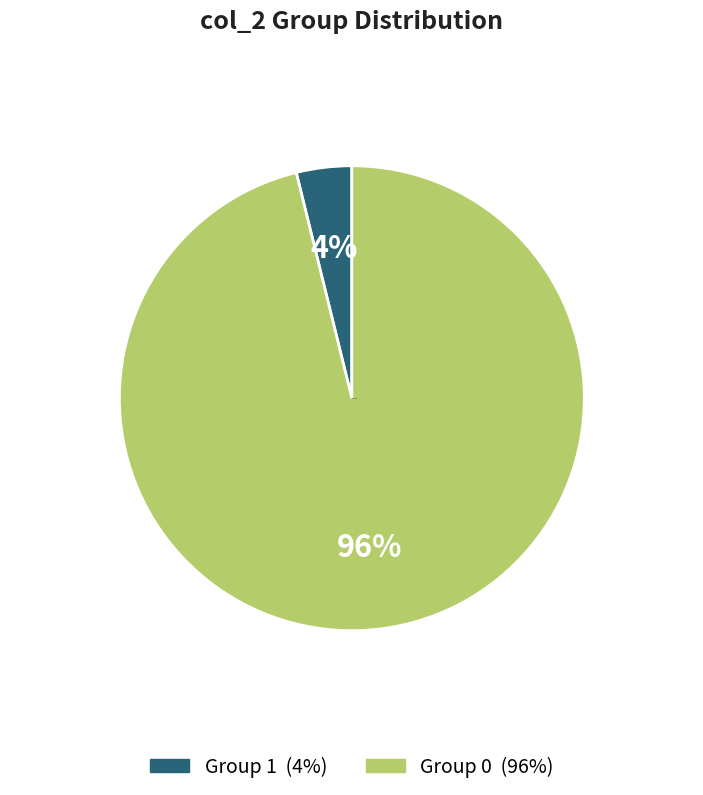

Does any single category account for the majority?

Yes